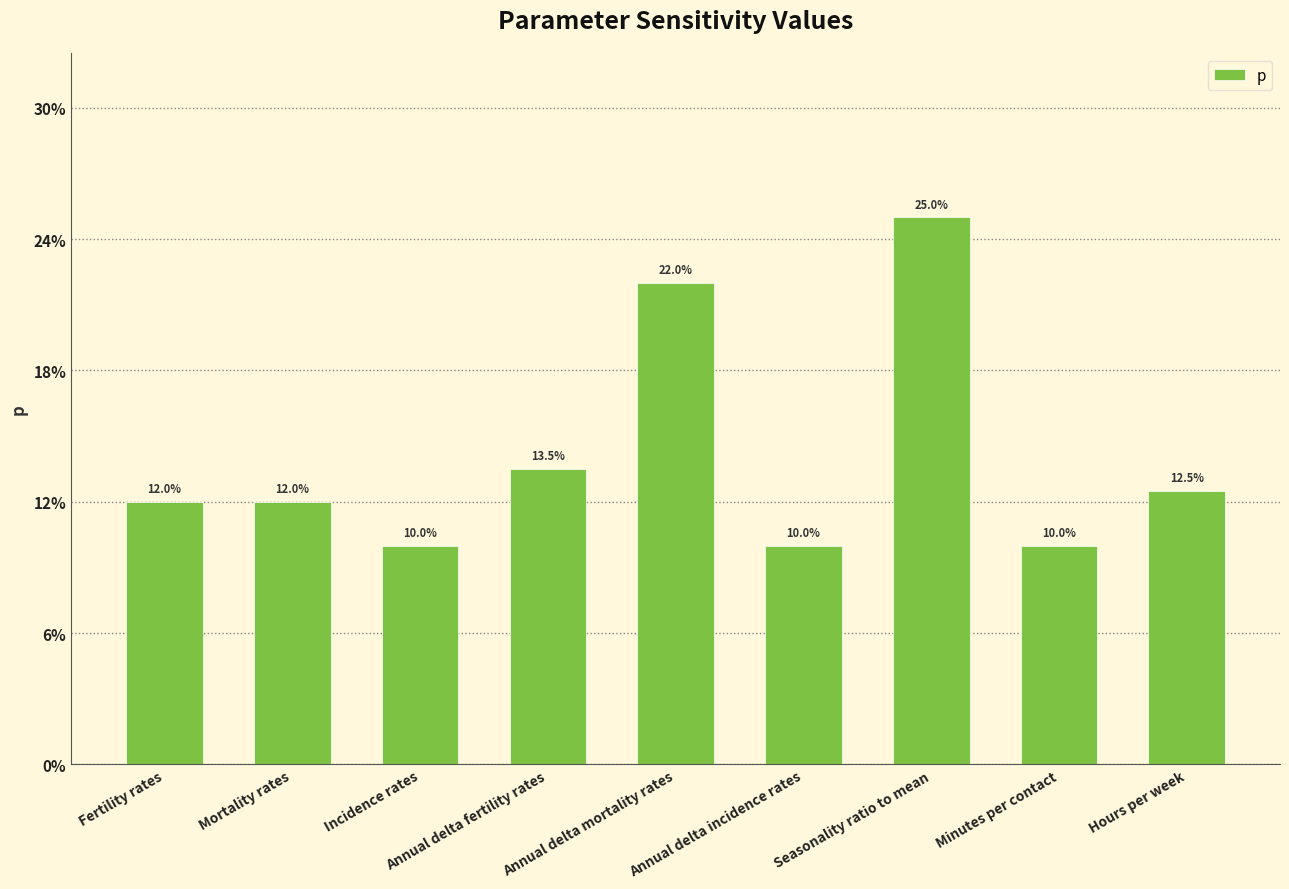

Are the bars horizontal?

No